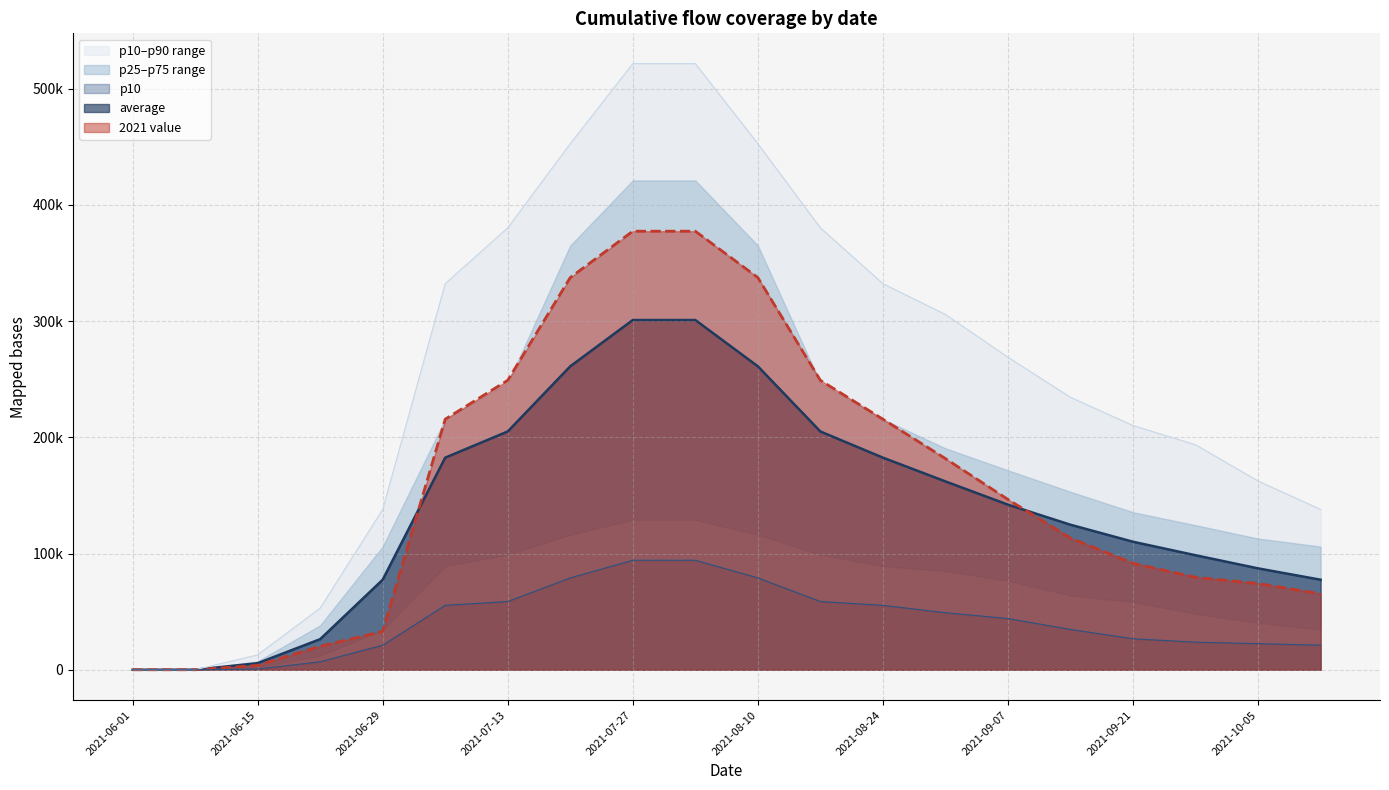

True or false: average has more than 1 points higher than both neighbors.

False